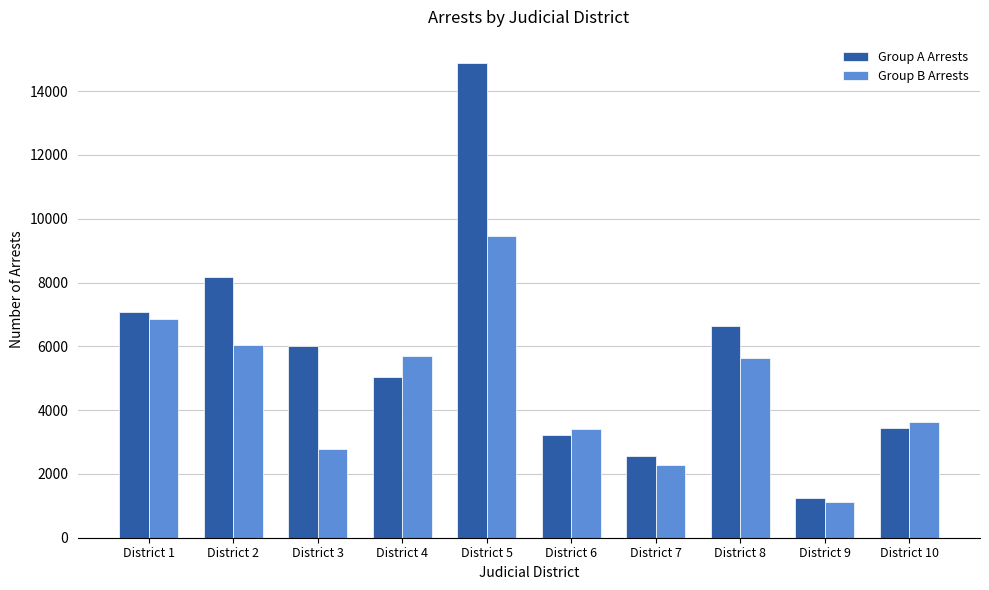

True or false: Group B Arrests has a value of 2604 at District 1.

False